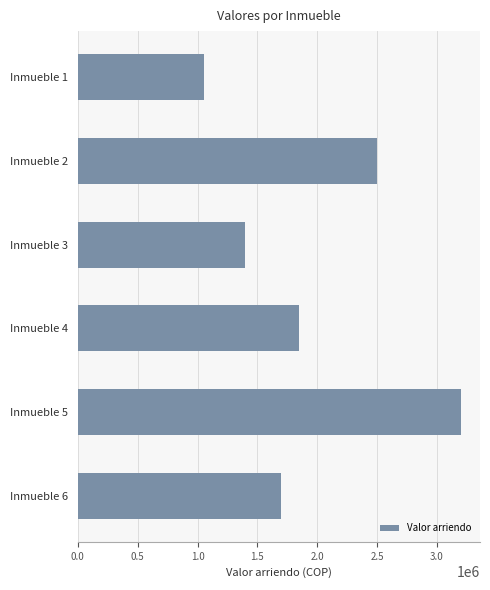

Does the chart contain any negative values?

No